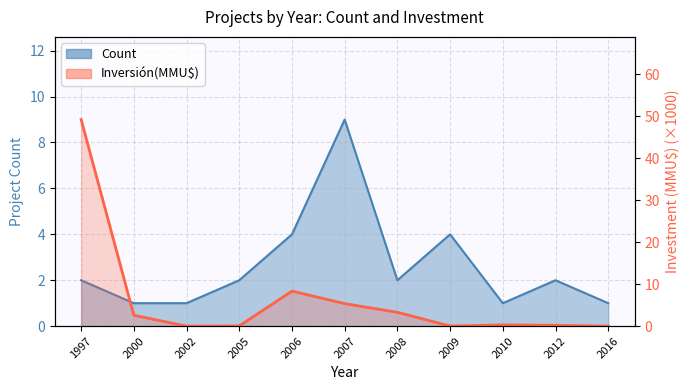

What is the sum of all Count values?

29.0